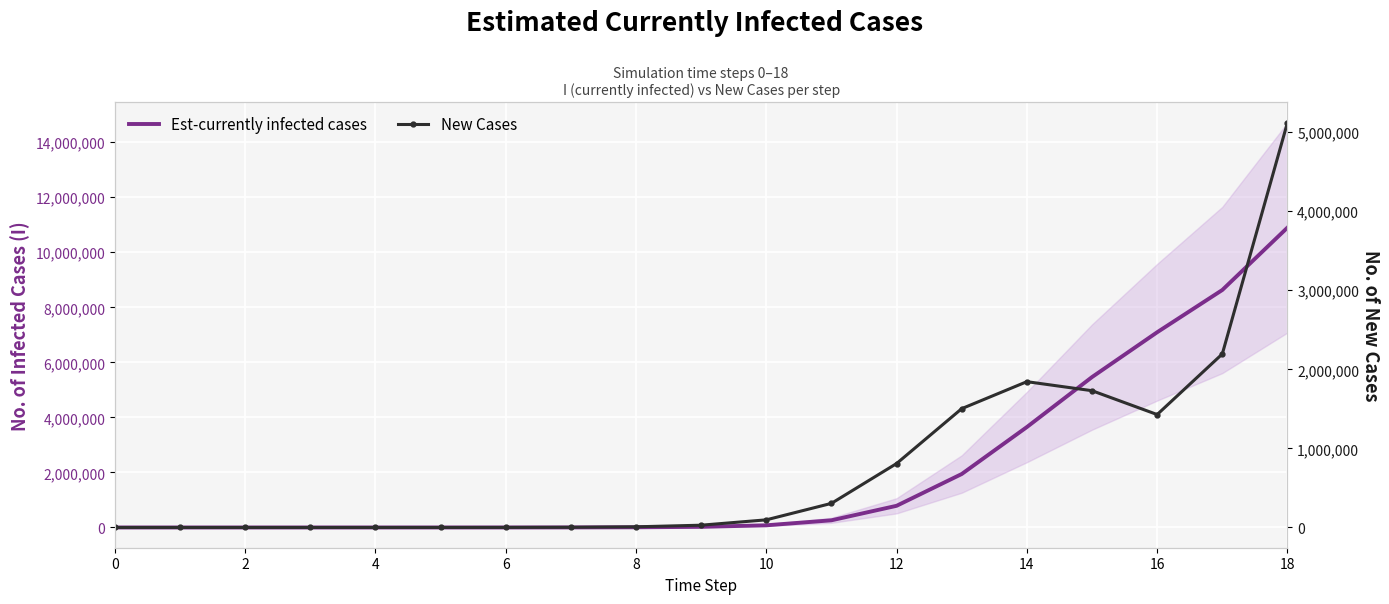

At which category is the sum across all series the highest?

18